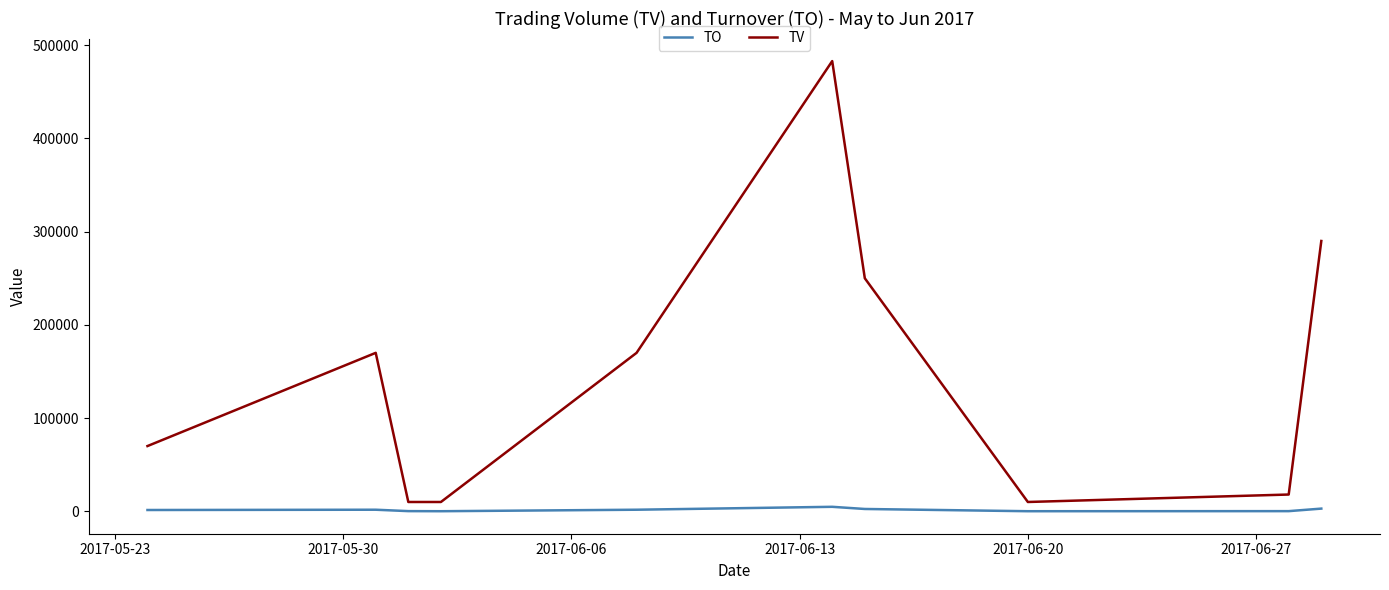

Which series has the largest total across all categories?

TV